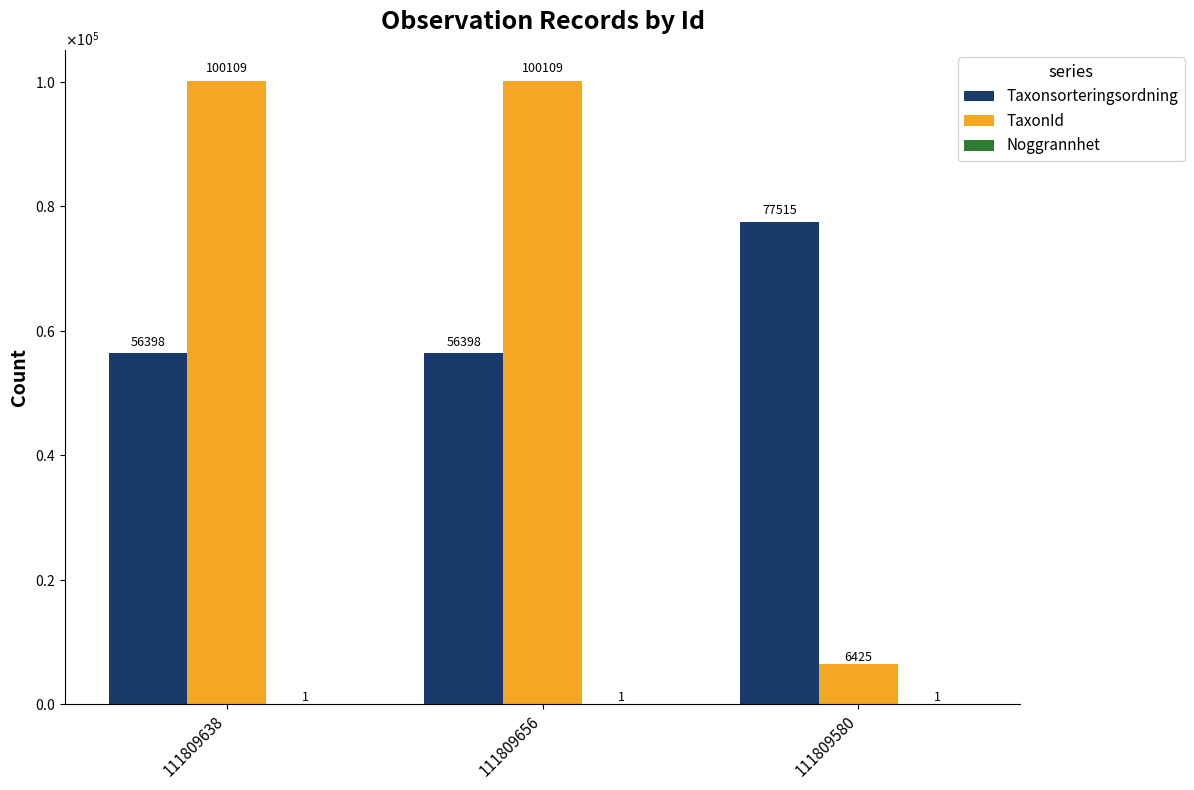

Reading left to right, what are all the values shown in this chart?

Taxonsorteringsordning: 111809638=56398	111809656=56398	111809580=77515
TaxonId: 111809638=100109	111809656=100109	111809580=6425
Noggrannhet: 111809638=1	111809656=1	111809580=1